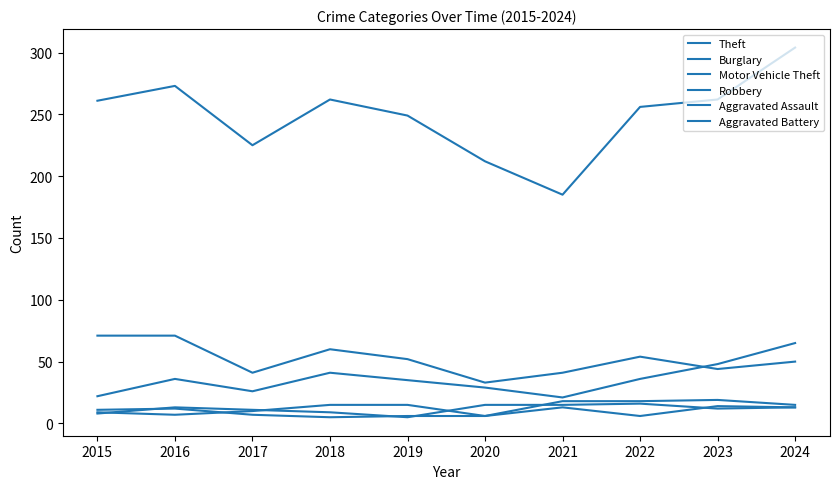

Which label corresponds to the smallest value in the chart?

2019